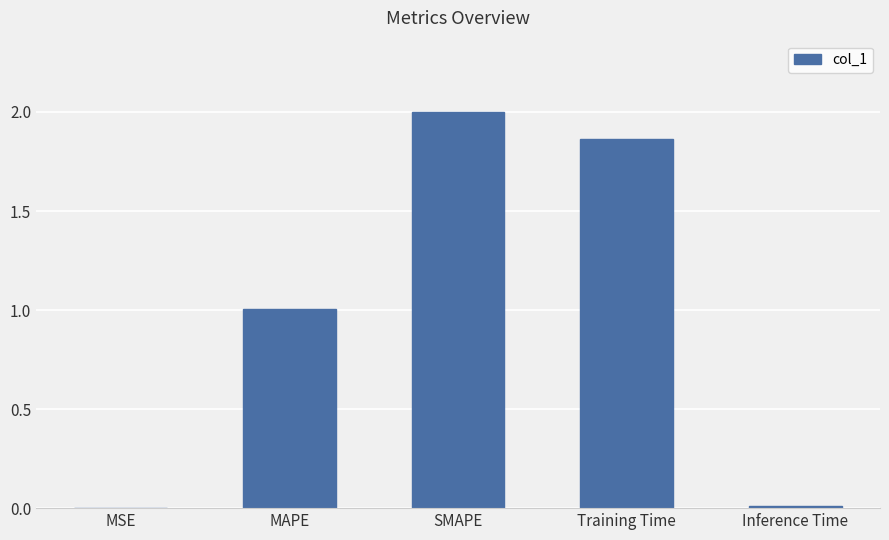

The value at SMAPE is 0.8. True or false?

False